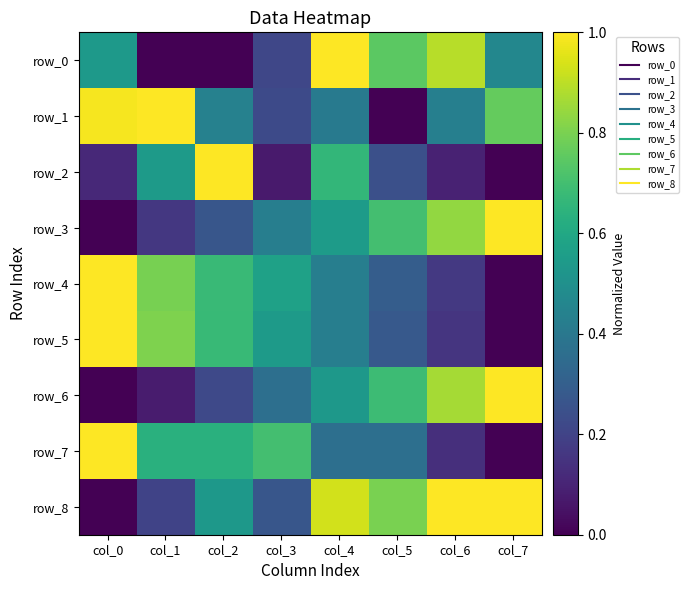

Is the value of row_3 at col_3 greater than the value of row_8 at col_2?

No